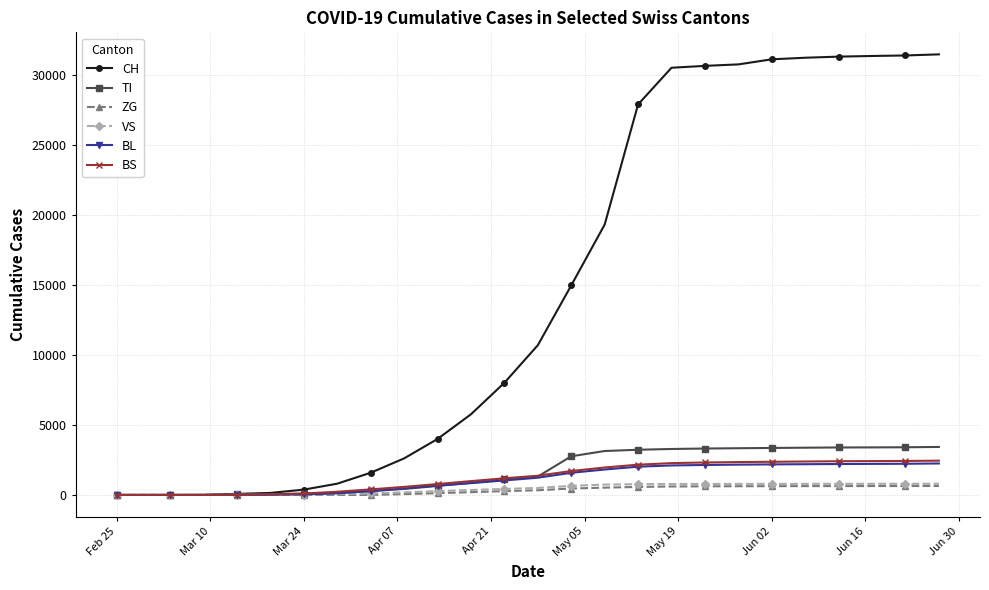

What is the sum of all CH values?

376215